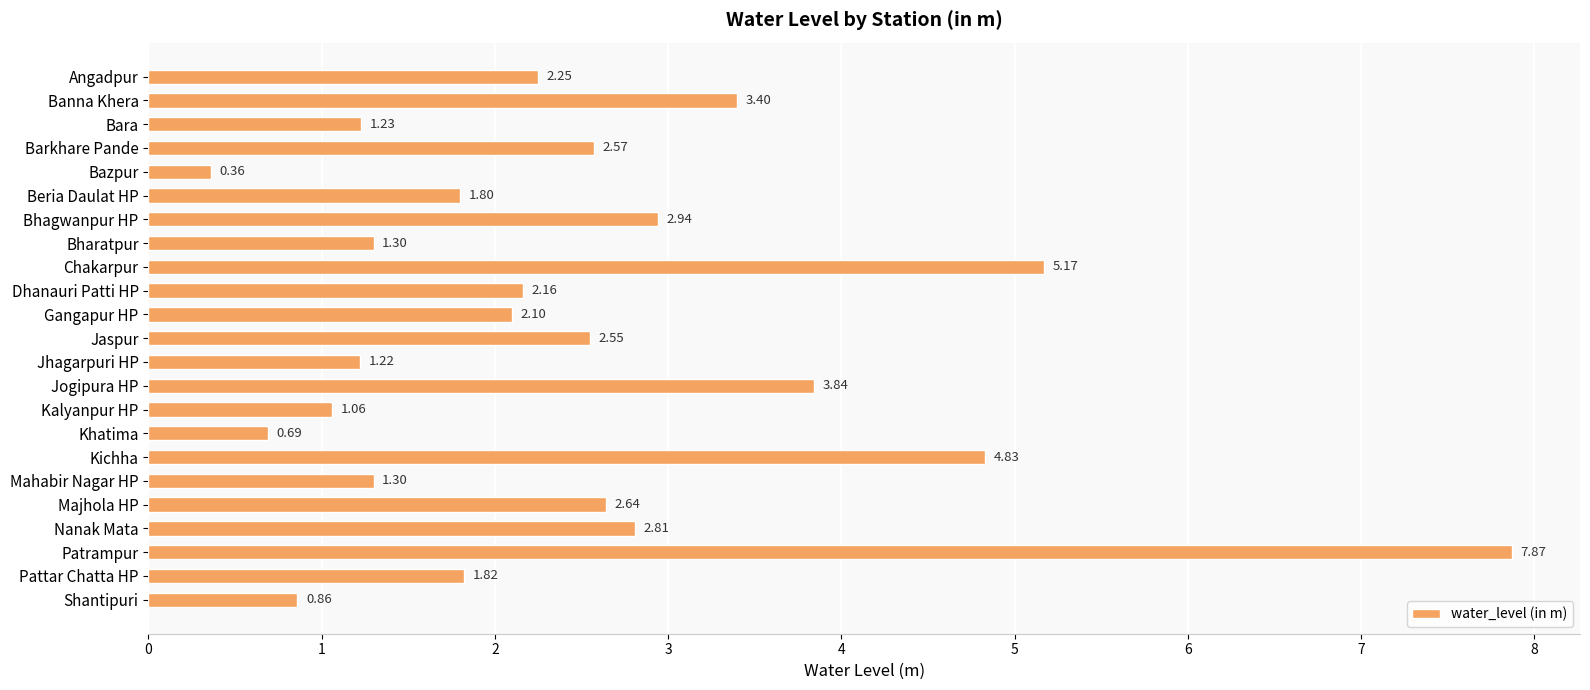

Are the bars grouped side by side (vs. stacked)?

No